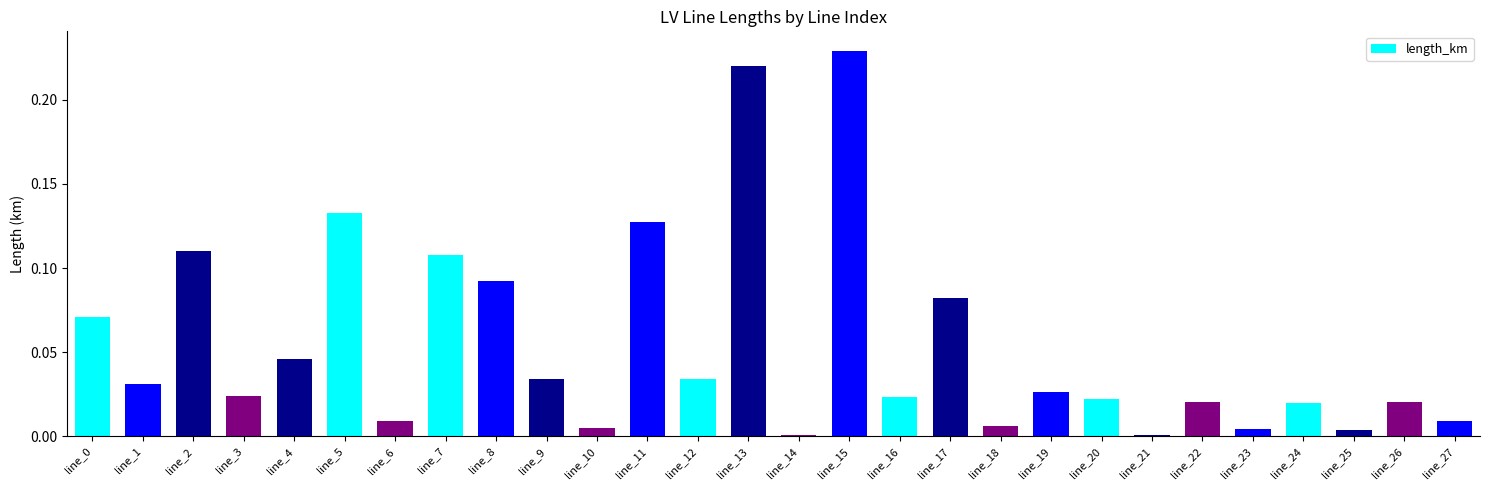

True or false: the data shows 0.0 at line_6.

True